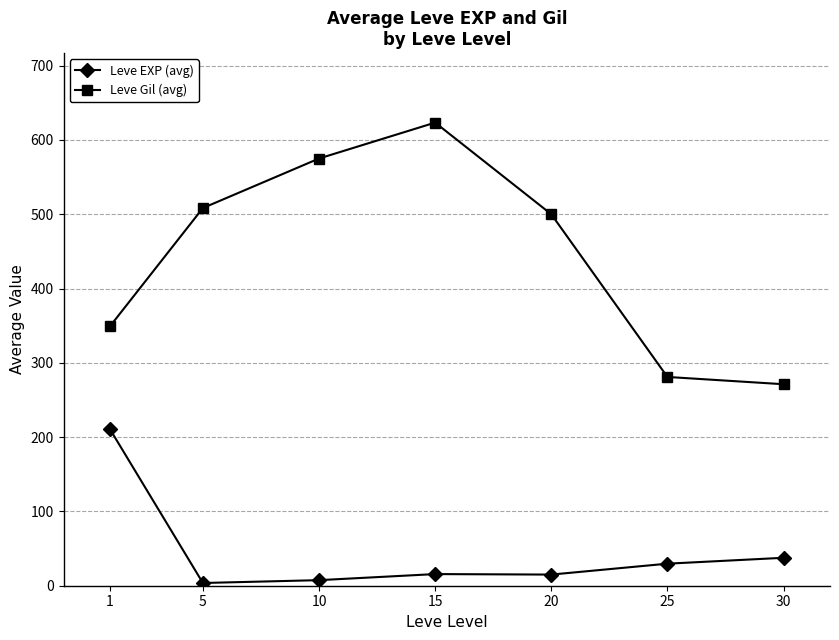

What is the sum of all Leve EXP (avg) values?

319.8